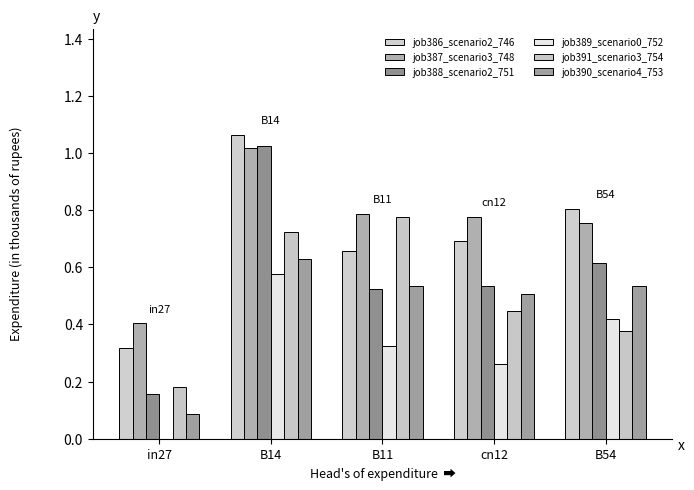

List the labels in order of job386_scenario2_746 value, smallest first.

in27, B11, cn12, B54, B14